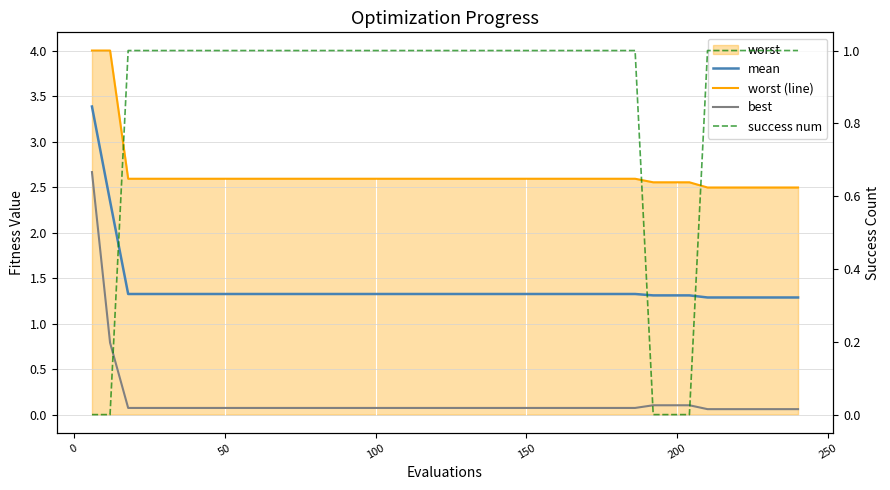

Reading left to right, extract all data points from this chart.

mean: 3.4	2.3	1.3	1.3	1.3	1.3	1.3	1.3	1.3	1.3	1.3	1.3	1.3	1.3	1.3	1.3	1.3	1.3	1.3	1.3	1.3	1.3	1.3	1.3	1.3	1.3	1.3	1.3	1.3	1.3	1.3	1.3	1.3	1.3	1.3	1.3	1.3	1.3	1.3	1.3
worst (line): 4.0	4.0	2.6	2.6	2.6	2.6	2.6	2.6	2.6	2.6	2.6	2.6	2.6	2.6	2.6	2.6	2.6	2.6	2.6	2.6	2.6	2.6	2.6	2.6	2.6	2.6	2.6	2.6	2.6	2.6	2.6	2.6	2.6	2.6	2.5	2.5	2.5	2.5	2.5	2.5
best: 2.7	0.8	0.1	0.1	0.1	0.1	0.1	0.1	0.1	0.1	0.1	0.1	0.1	0.1	0.1	0.1	0.1	0.1	0.1	0.1	0.1	0.1	0.1	0.1	0.1	0.1	0.1	0.1	0.1	0.1	0.1	0.1	0.1	0.1	0.1	0.1	0.1	0.1	0.1	0.1
success num: 0.0	0.0	1.0	1.0	1.0	1.0	1.0	1.0	1.0	1.0	1.0	1.0	1.0	1.0	1.0	1.0	1.0	1.0	1.0	1.0	1.0	1.0	1.0	1.0	1.0	1.0	1.0	1.0	1.0	1.0	1.0	0.0	0.0	0.0	1.0	1.0	1.0	1.0	1.0	1.0